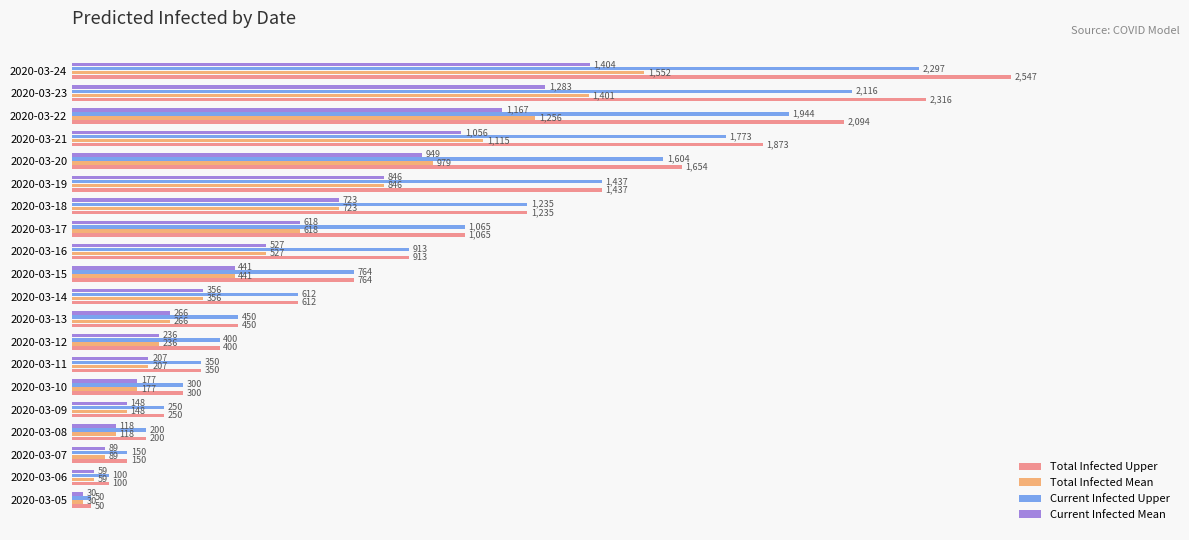

What is the difference between the second highest and second lowest values in the Total Infected Mean series?

1342